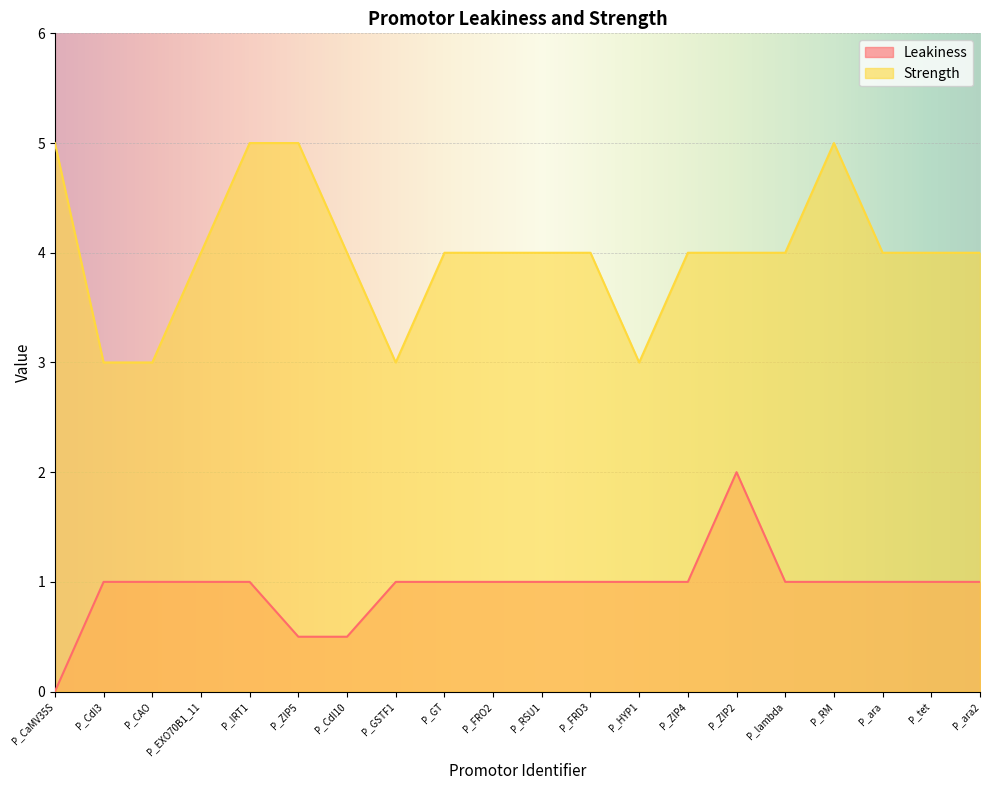

True or false: Strength and Leakiness cross at least once.

False